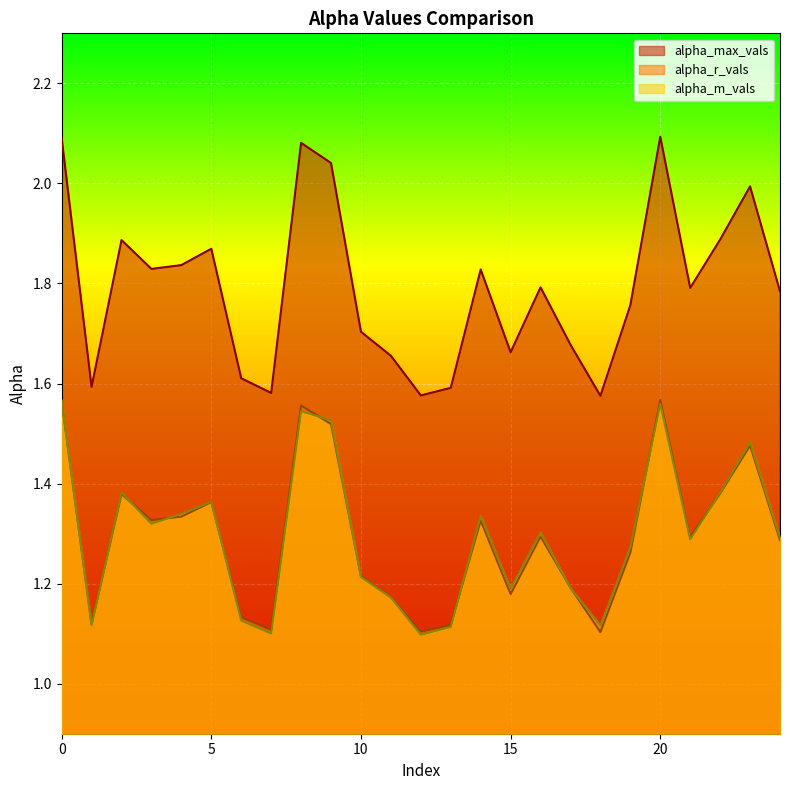

At 19, list the series in order from largest to smallest.

alpha_max_vals, alpha_m_vals, alpha_r_vals